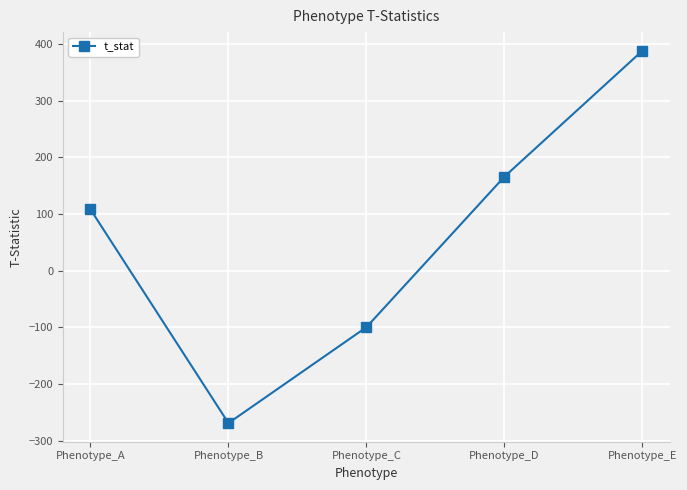

Rank the categories by value from highest to lowest.

Phenotype_E, Phenotype_D, Phenotype_A, Phenotype_C, Phenotype_B